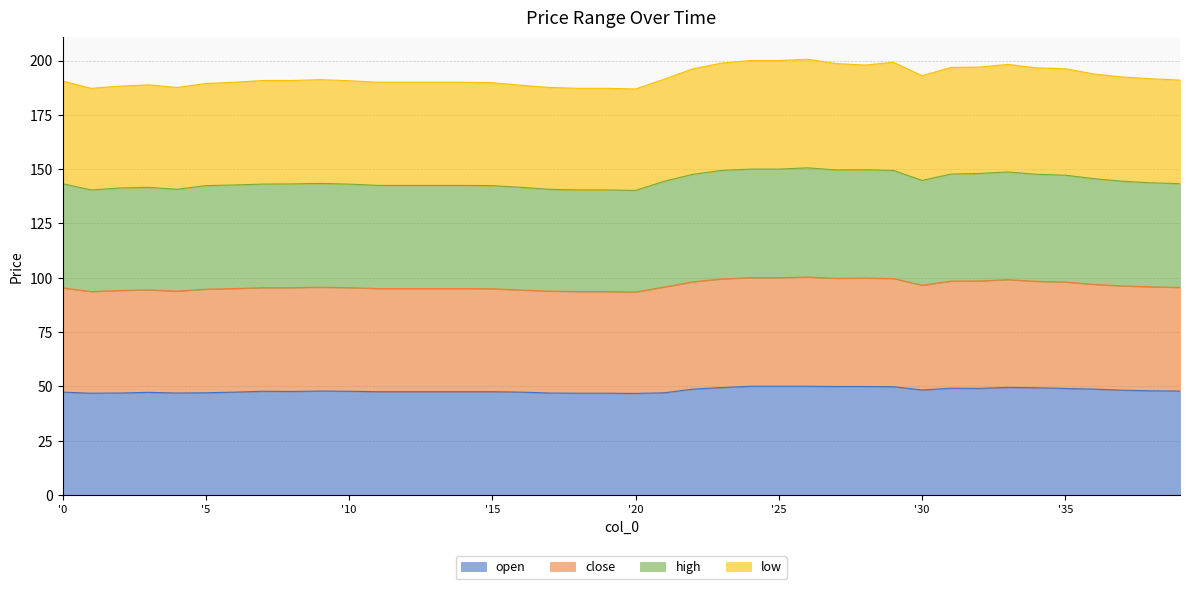

True or false: high and close cross at least once.

False